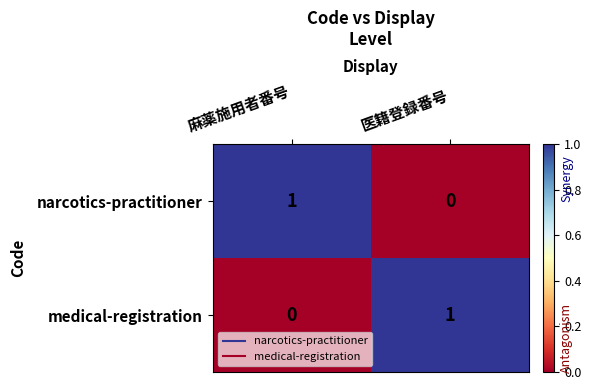

Reading left to right, transcribe all the data shown in this chart.

narcotics-practitioner: 1	0
medical-registration: 0	1